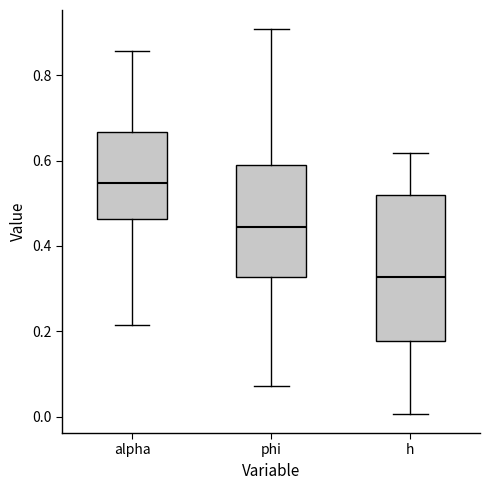

Where does the lower whisker of the box for h end on the y-axis? The values are not printed on the chart, so give them approximately, as read against the axis.

0.00